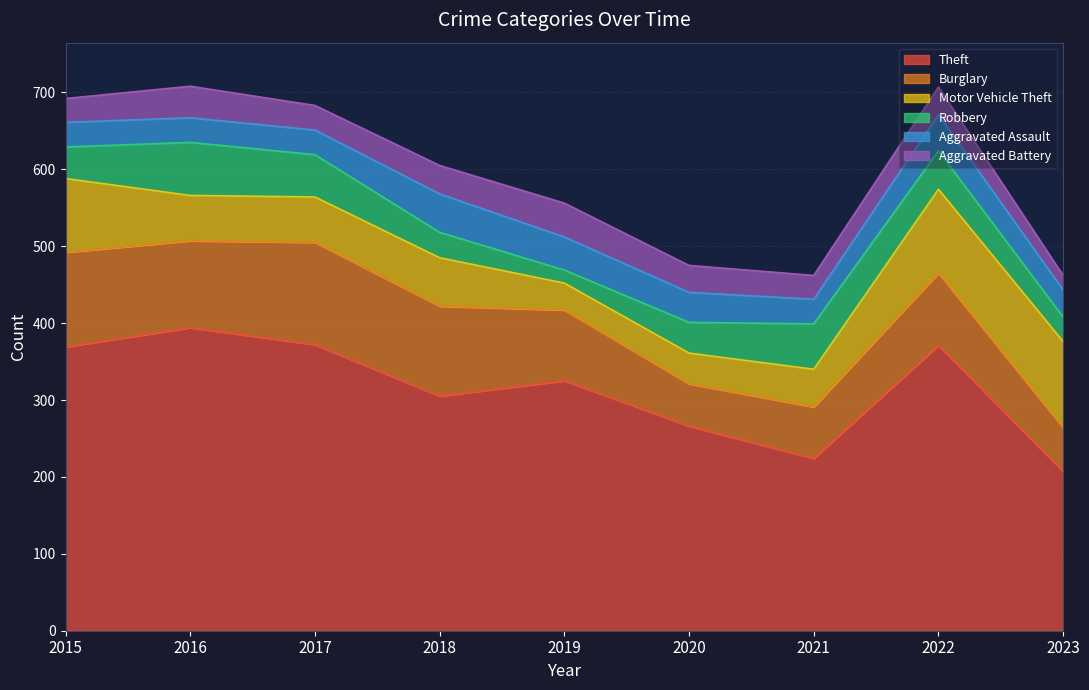

True or false: Theft has a value of 266 at 2020.

True